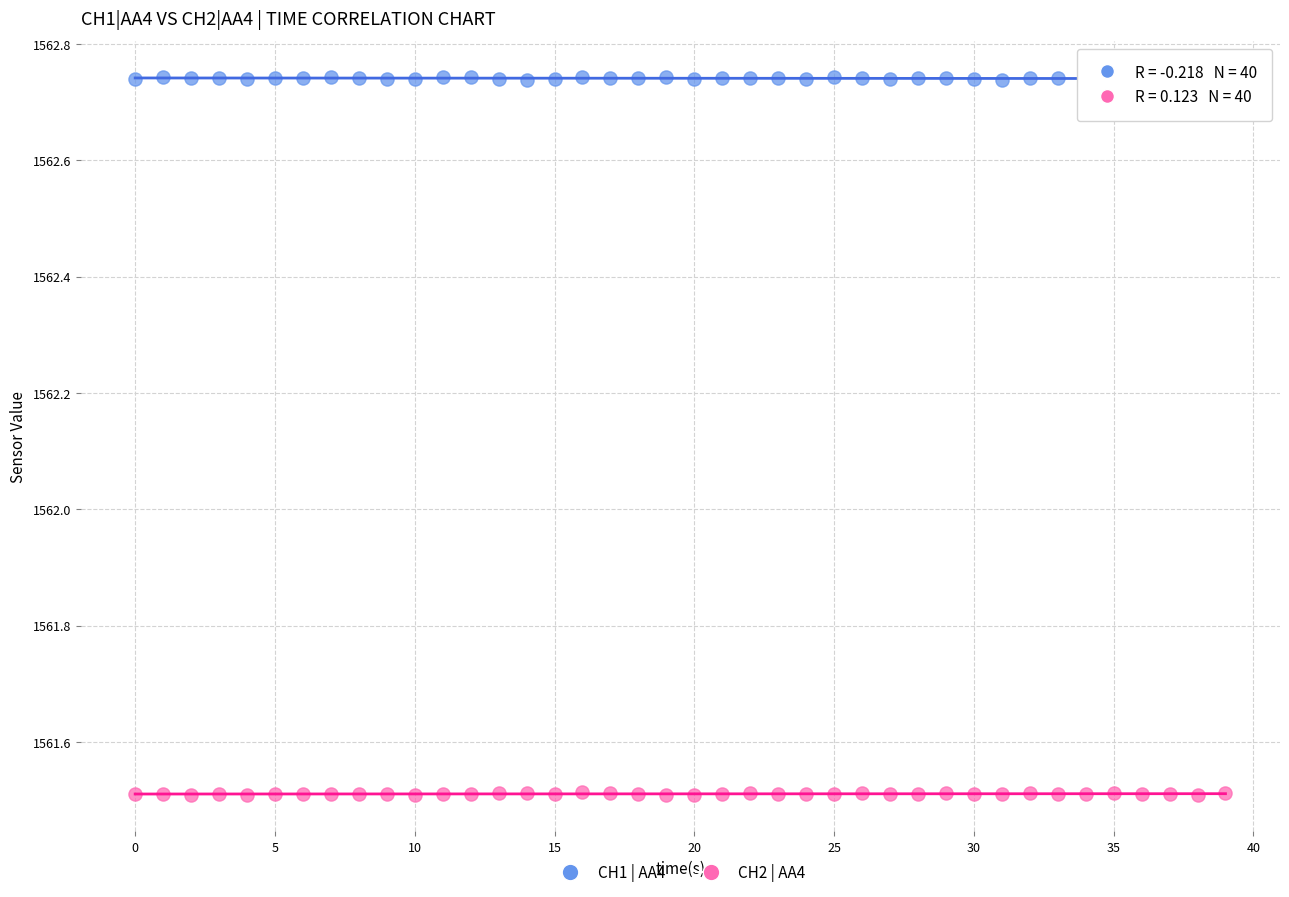

Which series reaches the minimum Y coordinate?

CH2 | AA4